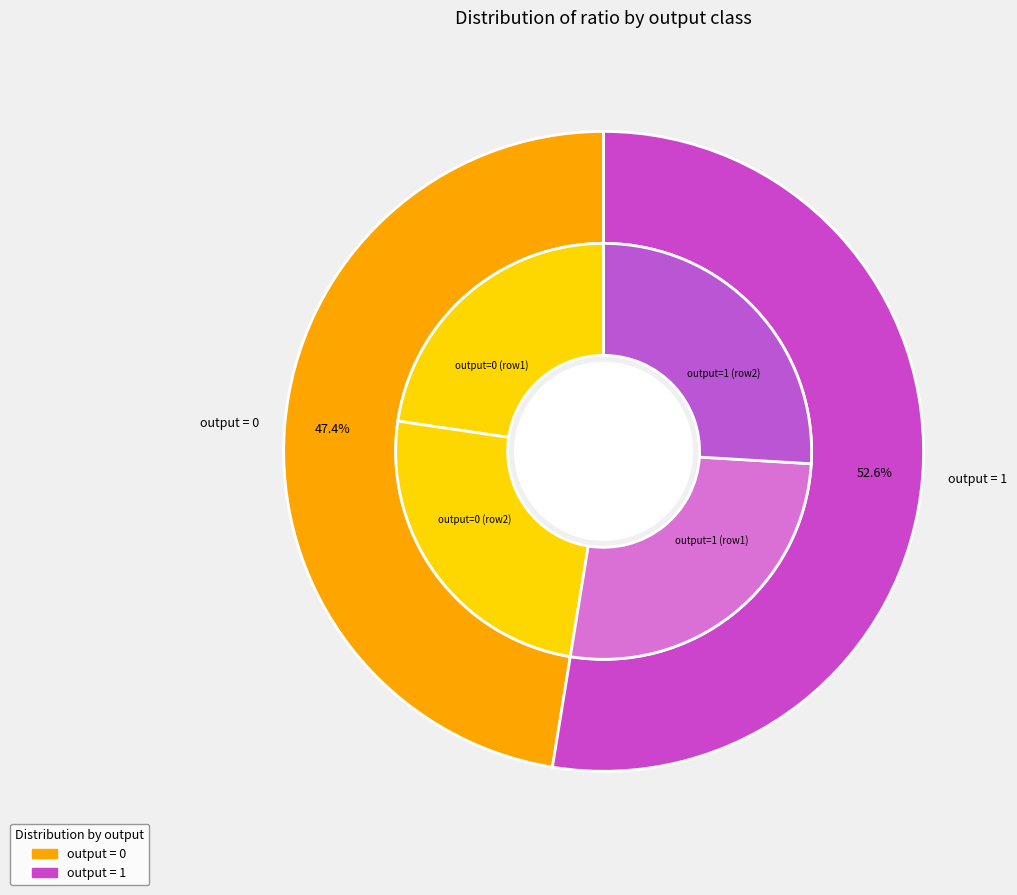

Rank the series at 0 from lowest to highest value.

output_0, output_1